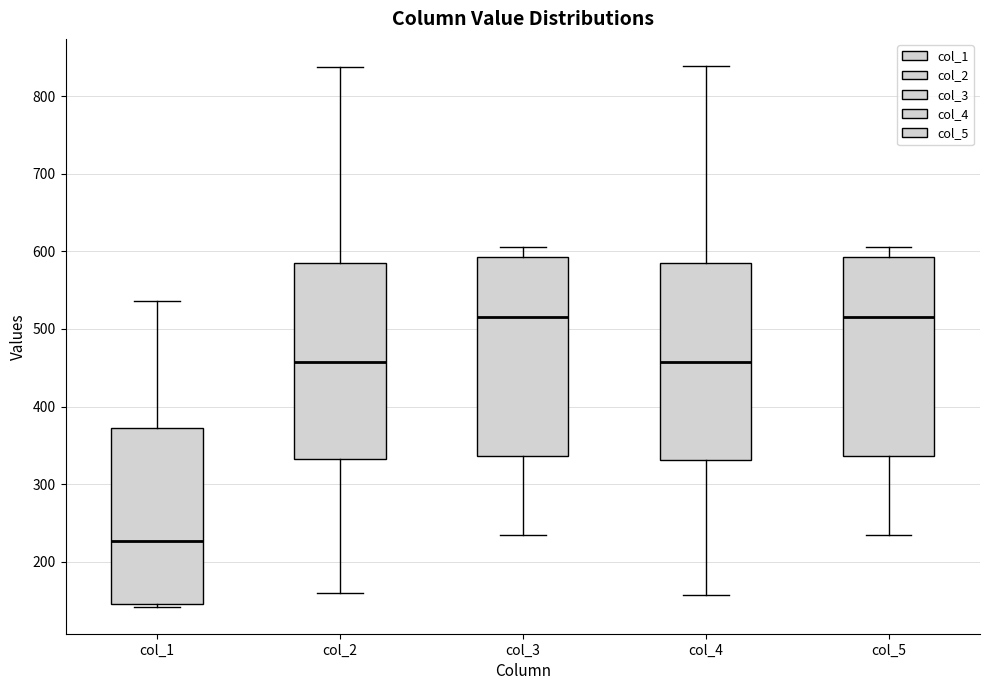

Reading left to right, transcribe this box plot: for each box, give where its median line is, the range the box spans, and where its two whiskers end, as read against the y-axis. The values are not printed on the chart, so give them approximately, as read against the axis.

col_1: median 230, box 150 to 370, whiskers 140 to 540
col_2: median 460, box 330 to 590, whiskers 160 to 840
col_3: median 520, box 340 to 590, whiskers 230 to 610
col_4: median 460, box 330 to 580, whiskers 160 to 840
col_5: median 520, box 340 to 590, whiskers 230 to 610